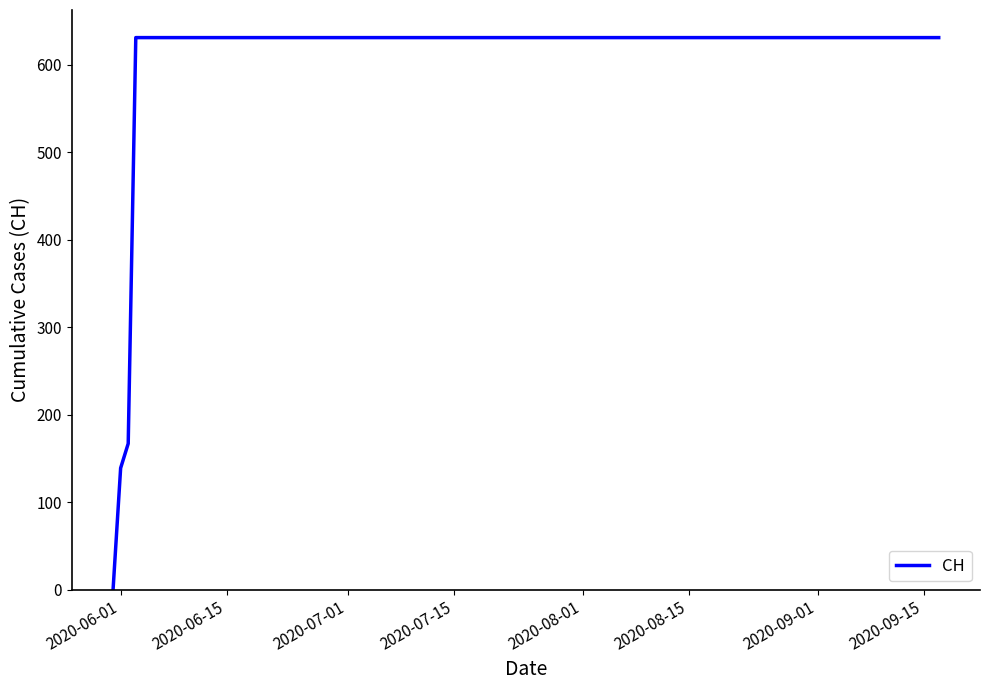

What is the difference between the maximum and minimum values?

631